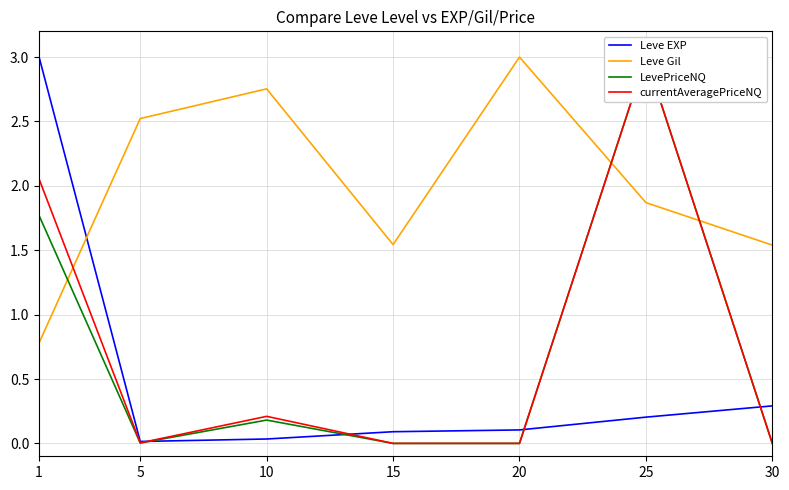

At which label does Leve Gil first exceed 1?

5